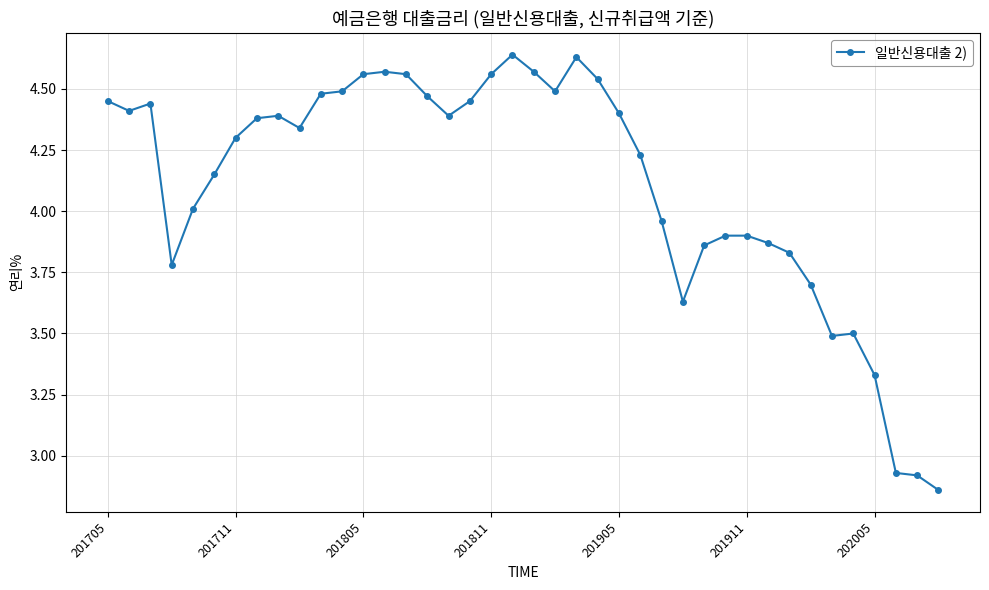

What is the average value?

4.1